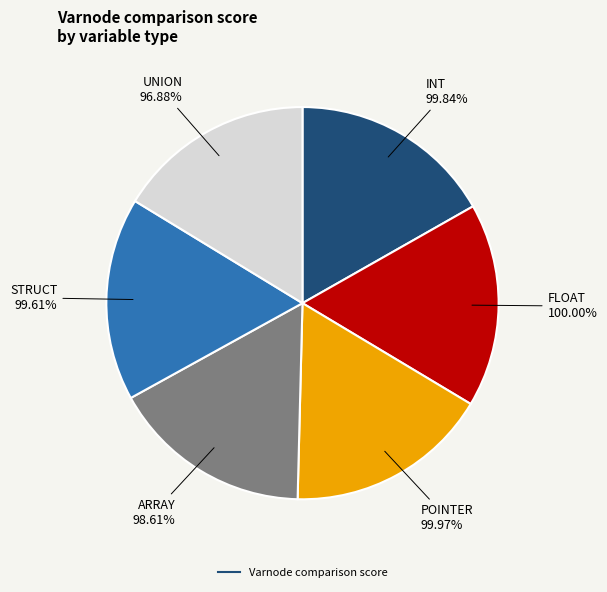

What percentage do ARRAY and FLOAT together represent?

33.4%